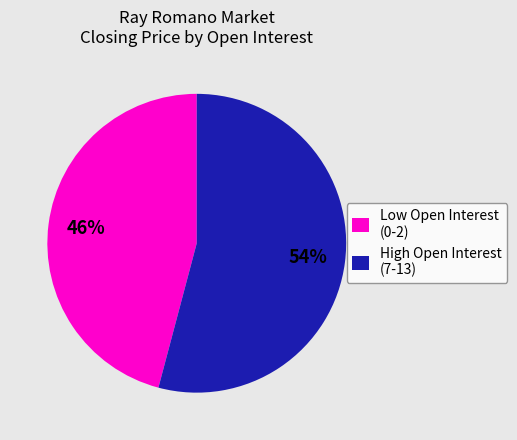

Which has a higher value, High Open Interest (7-13) or Low Open Interest (0-2)?

High Open Interest (7-13)